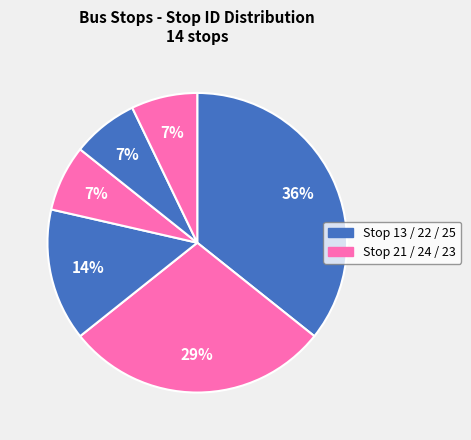

How many segments does this pie chart have?

6